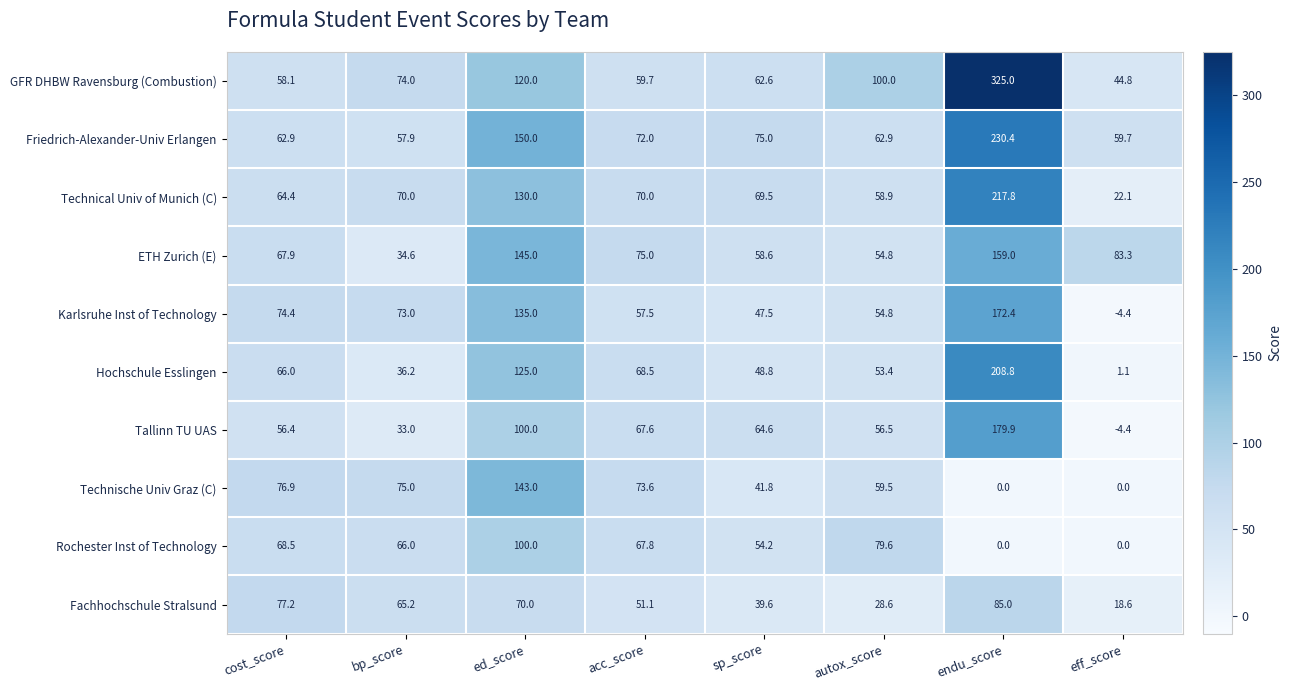

Count the number of data series in this chart.

10